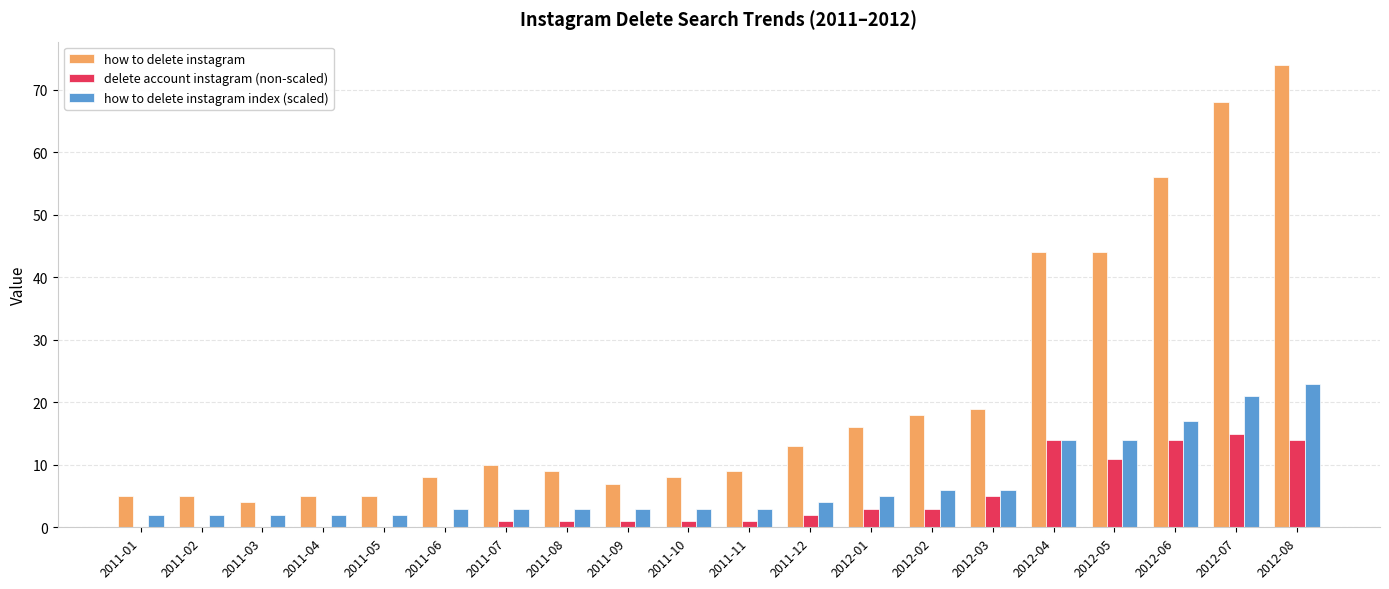

Between 2011-09 and 2012-08, which series saw the biggest shift?

how to delete instagram